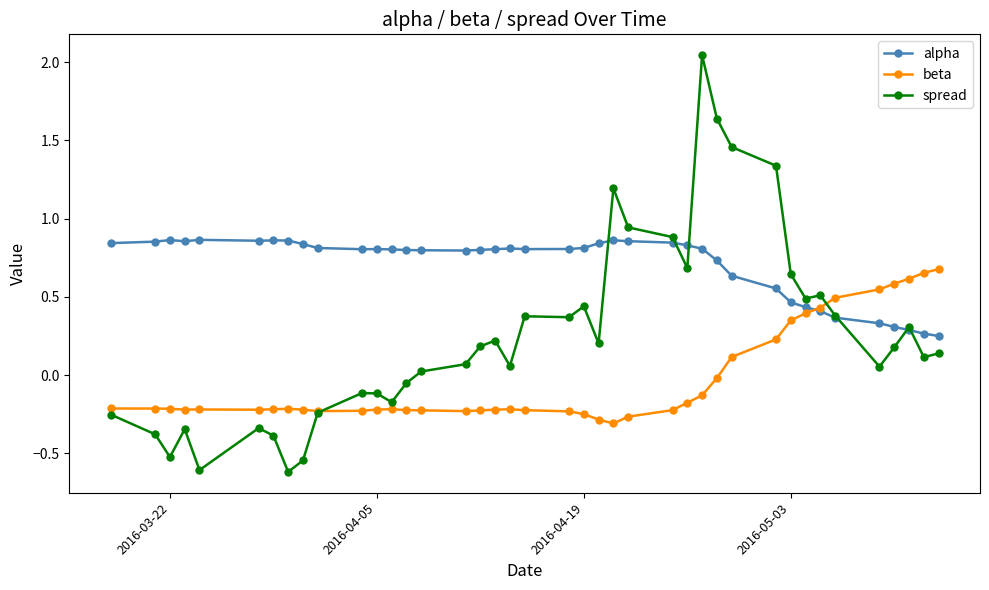

What is the value of the spread point at the 37th from the left?

0.2